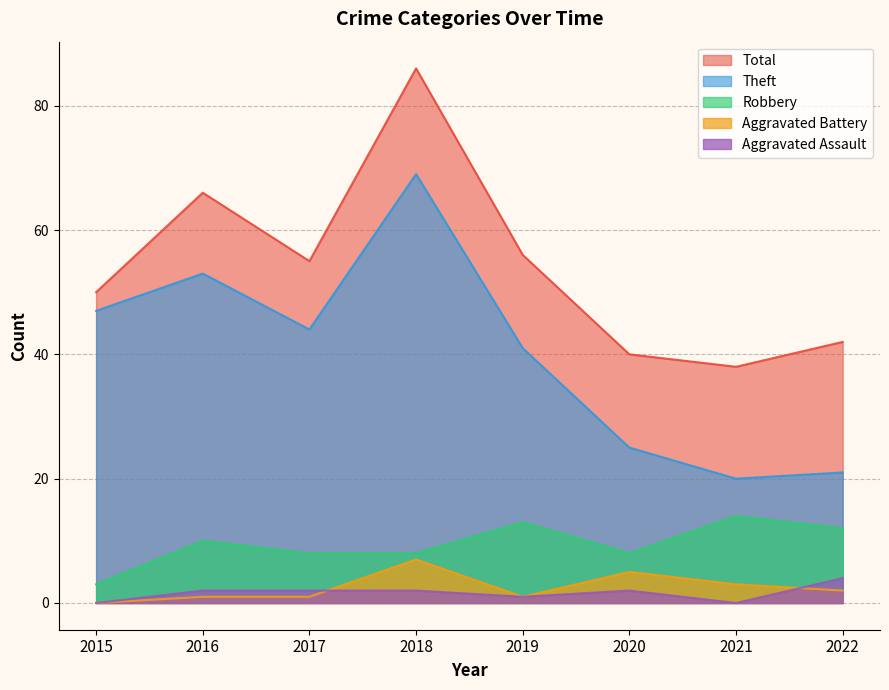

Reading left to right, list all the values displayed in this chart.

Robbery: 3	10	8	8	13	8	14	12
Theft: 47	53	44	69	41	25	20	21
Aggravated Assault: 0	2	2	2	1	2	0	4
Aggravated Battery: 0	1	1	7	1	5	3	2
Total: 50	66	55	86	56	40	38	42